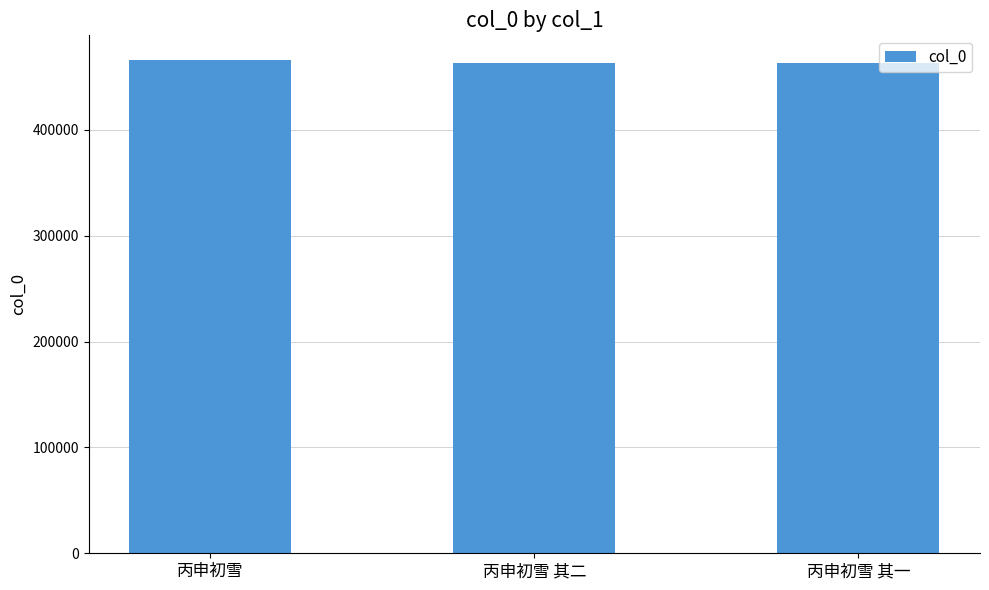

What is the label of the 1st bar from the right?

丙申初雪 其一